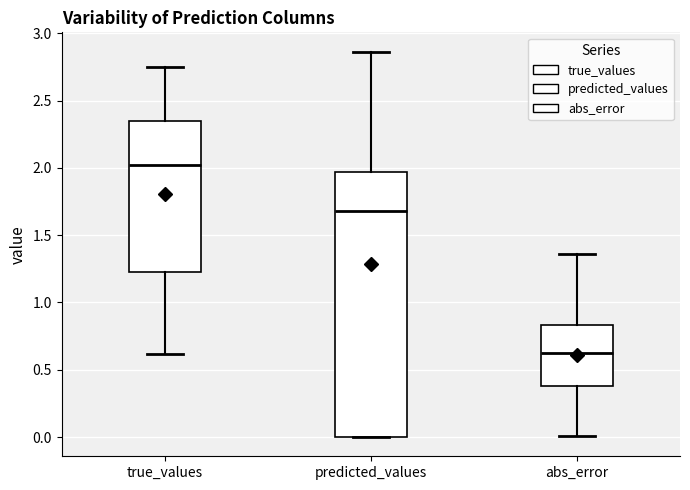

Reading left to right, read every box against the y-axis: the position of its median line, the range the box covers, and the ends of its whiskers. The values are not printed on the chart, so give them approximately, as read against the axis.

true_values: median 2.00, box 1.25 to 2.35, whiskers 0.60 to 2.75
predicted_values: median 1.70, box 0.00 to 1.95, whiskers 0.00 to 2.85
abs_error: median 0.60, box 0.40 to 0.85, whiskers 0.00 to 1.35